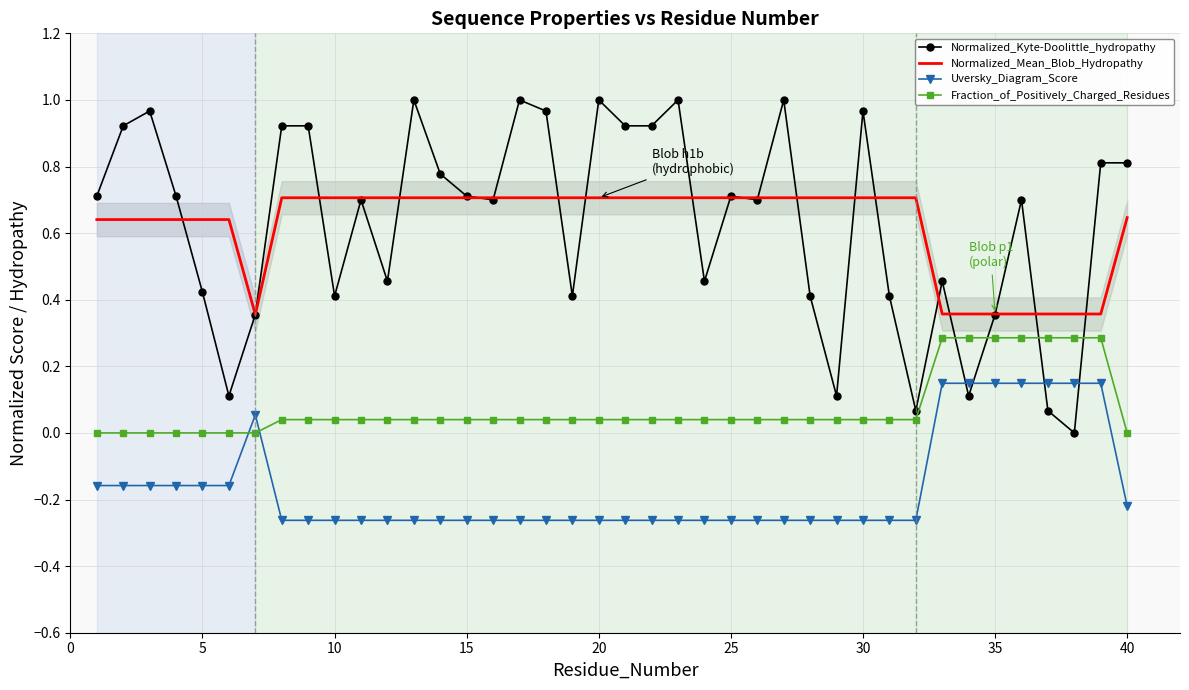

Which series has the largest total across all categories?

Normalized_Kyte-Doolittle_hydropathy